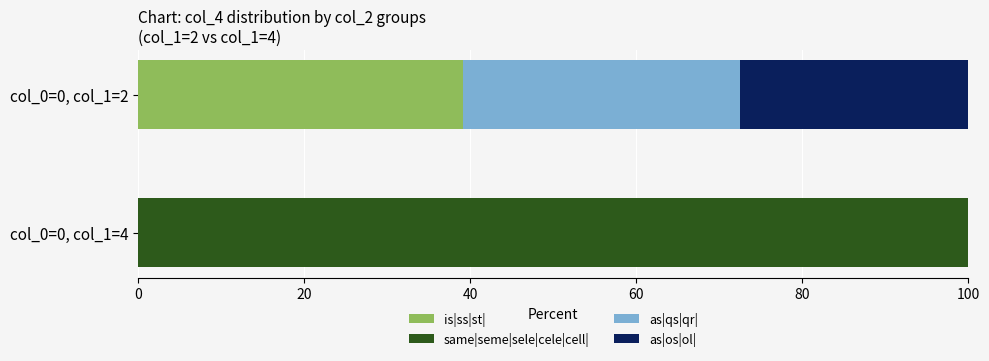

The is|ss|st| series shows 0.0 at col_0=0, col_1=4. True or false?

True